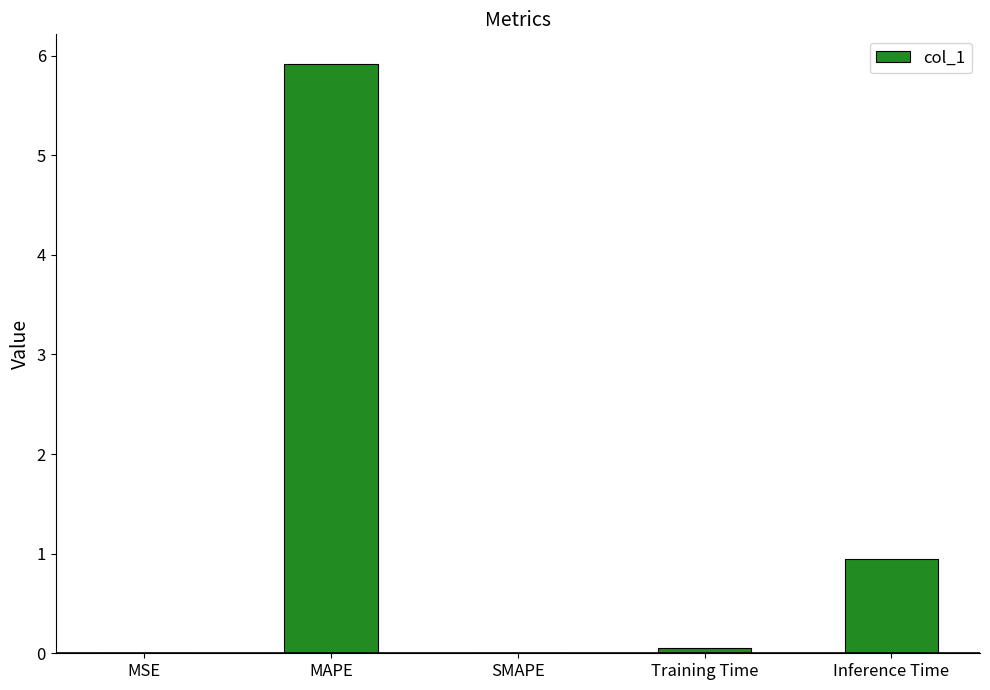

Count the number of categories in the chart.

5